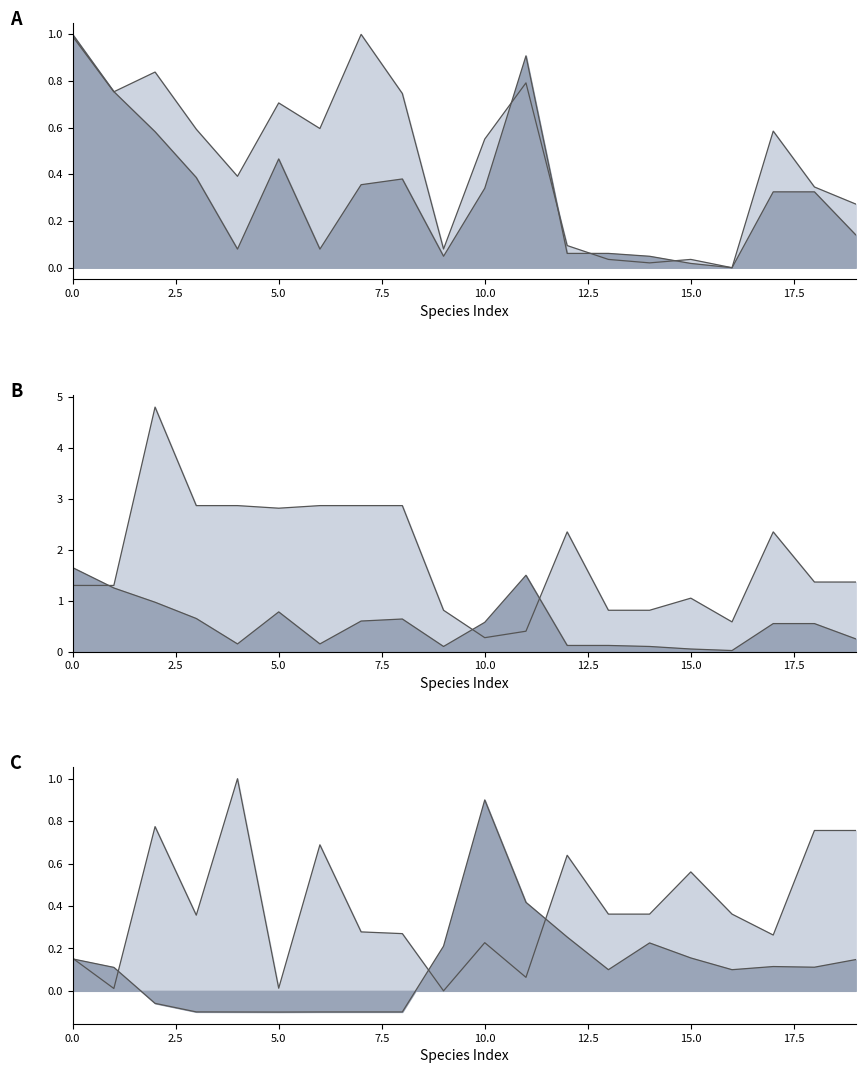

What is the difference between the highest and lowest values at 7.5?

3.0